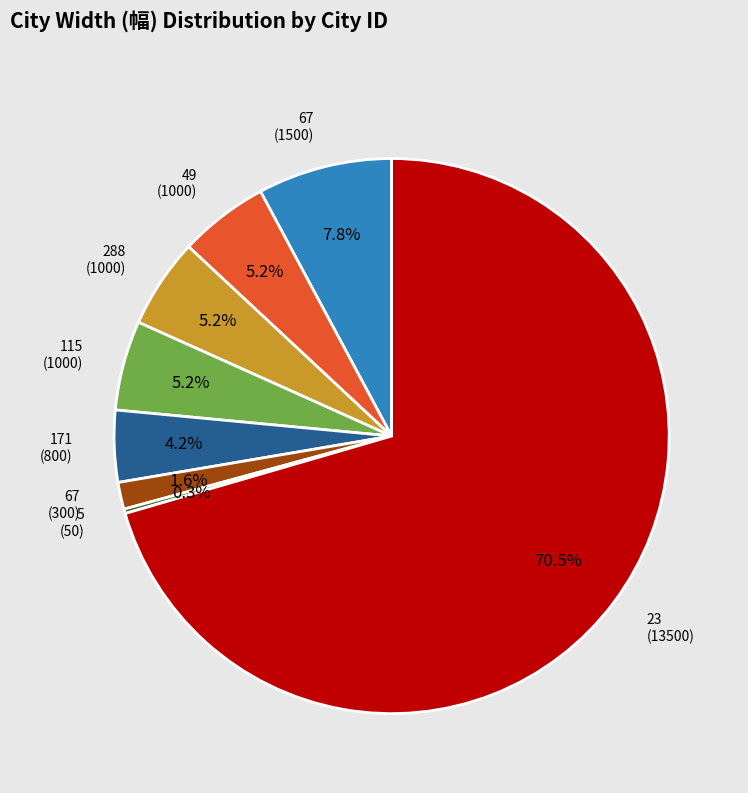

Is there a majority slice in this chart?

Yes